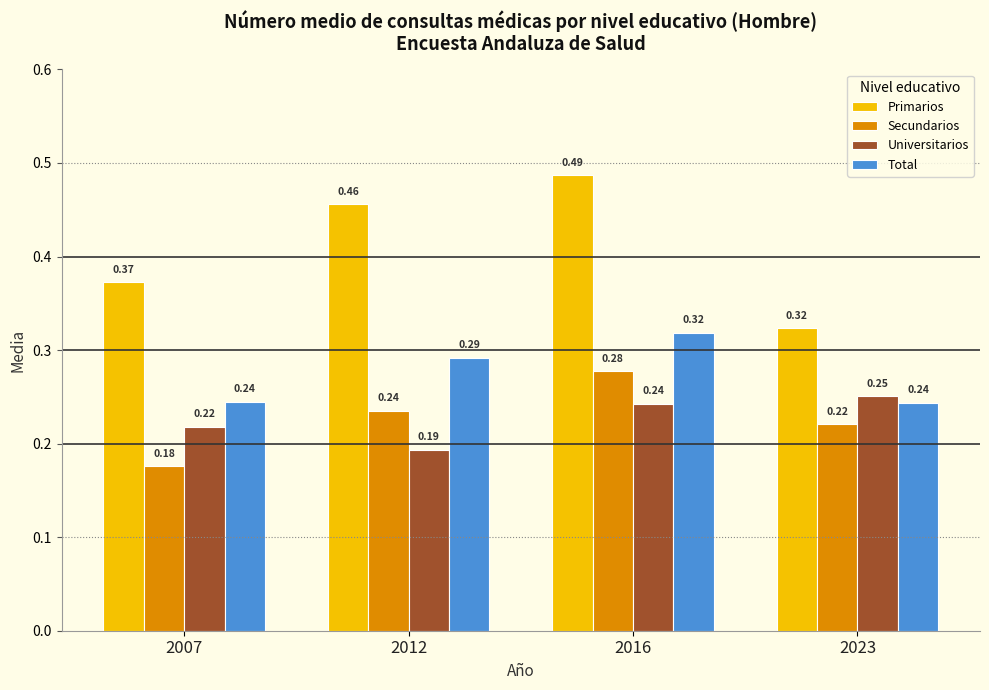

What is the total value across all series at 2023?

1.0